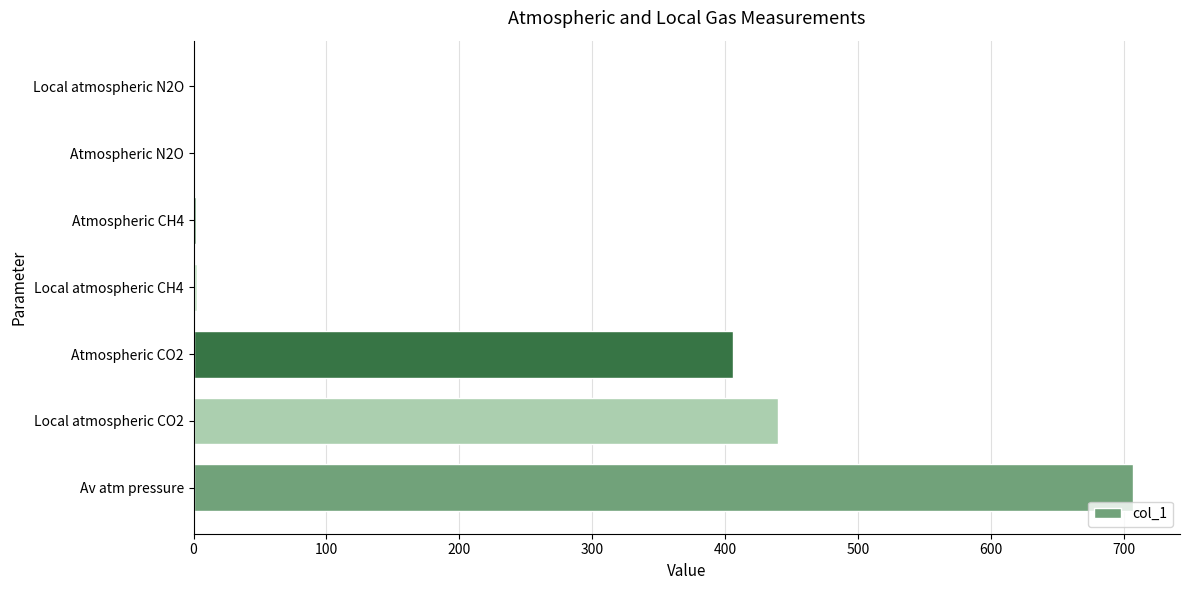

What is the maximum value shown in the chart?

707.0